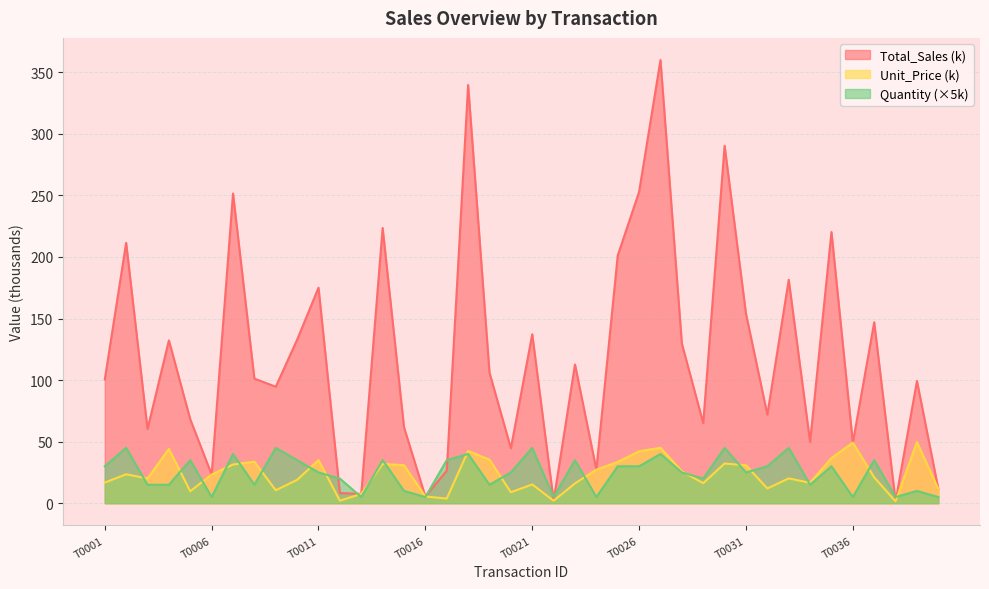

What is the spread (max minus min) of values at T0036?

44.2